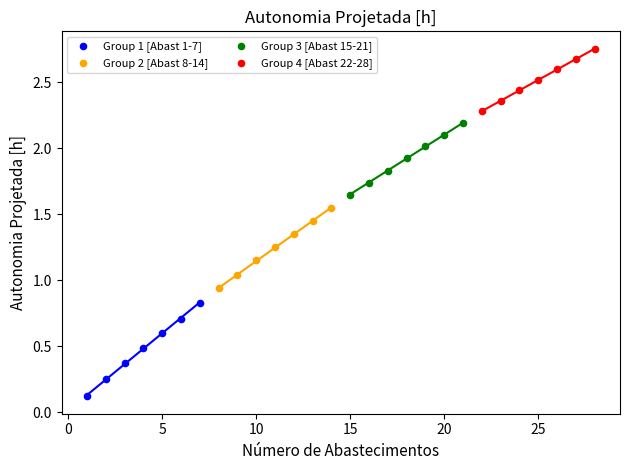

Which series contains the highest Y value?

Group 4 [Abast 22-28]